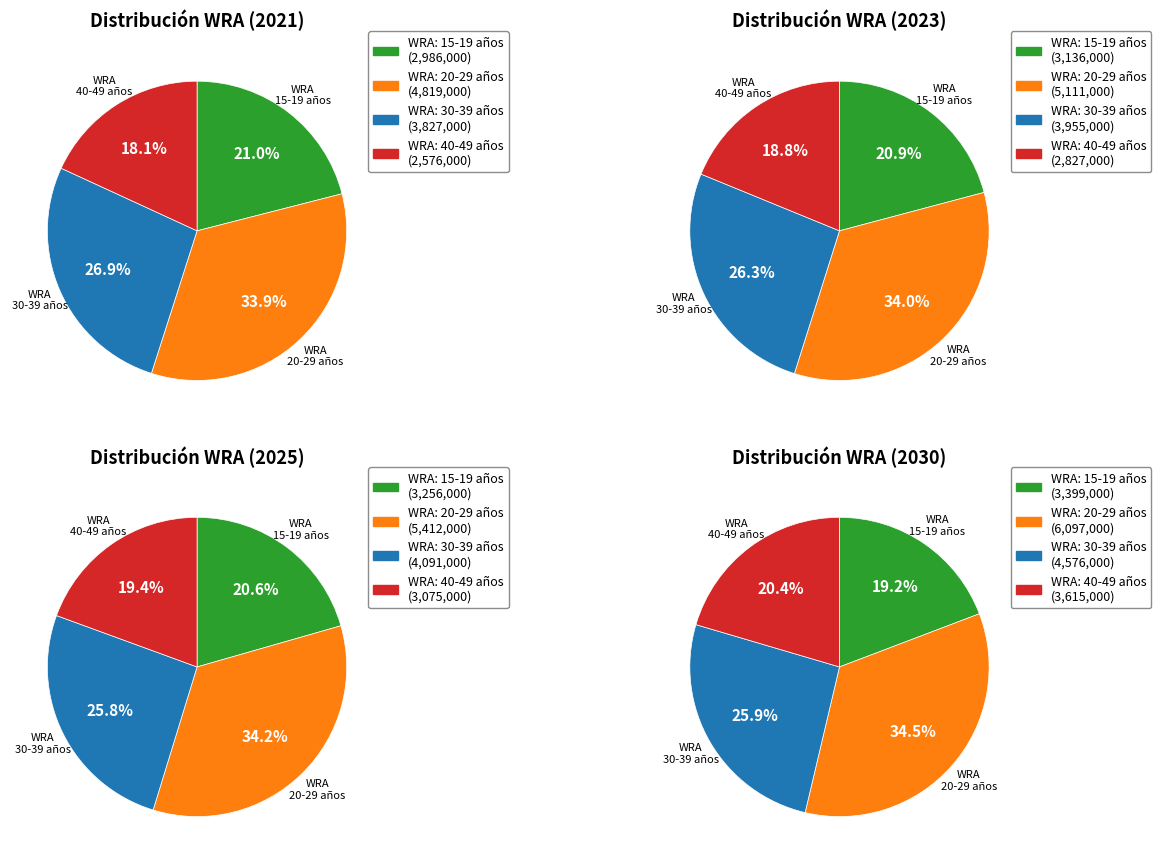

Which series has the largest range (max minus min)?

WRA: 20-29 años